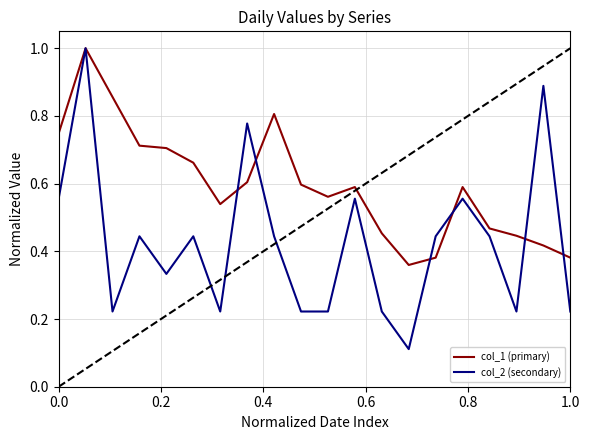

Which series has the largest range (max minus min)?

col_2 (secondary)